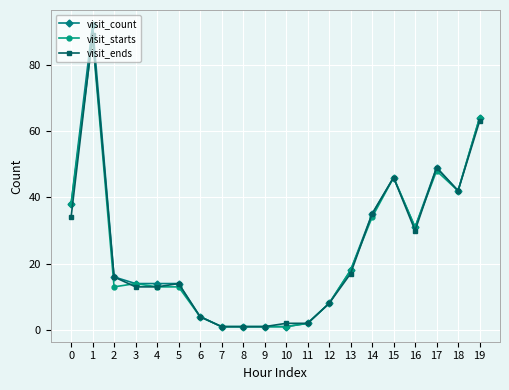

At how many categories does at least one series exceed 7?

14